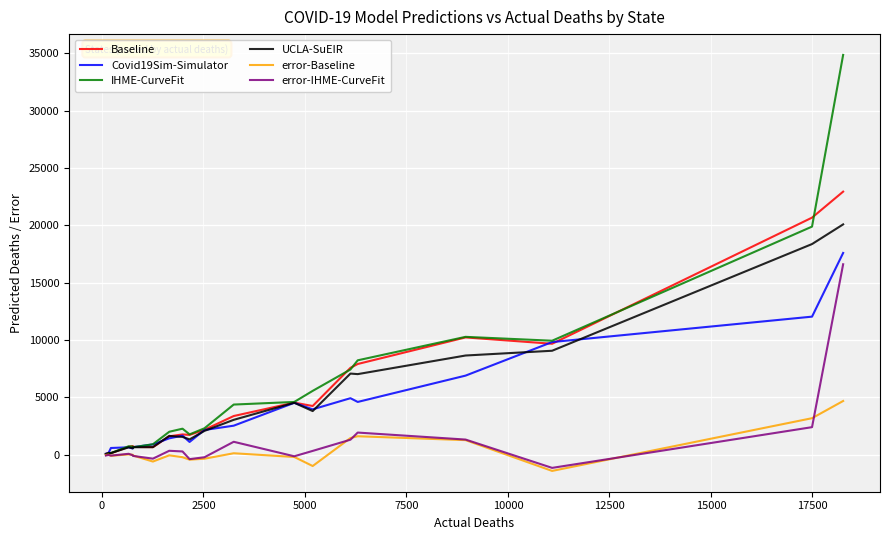

What is the average value of the Covid19Sim-Simulator series?

3844.3